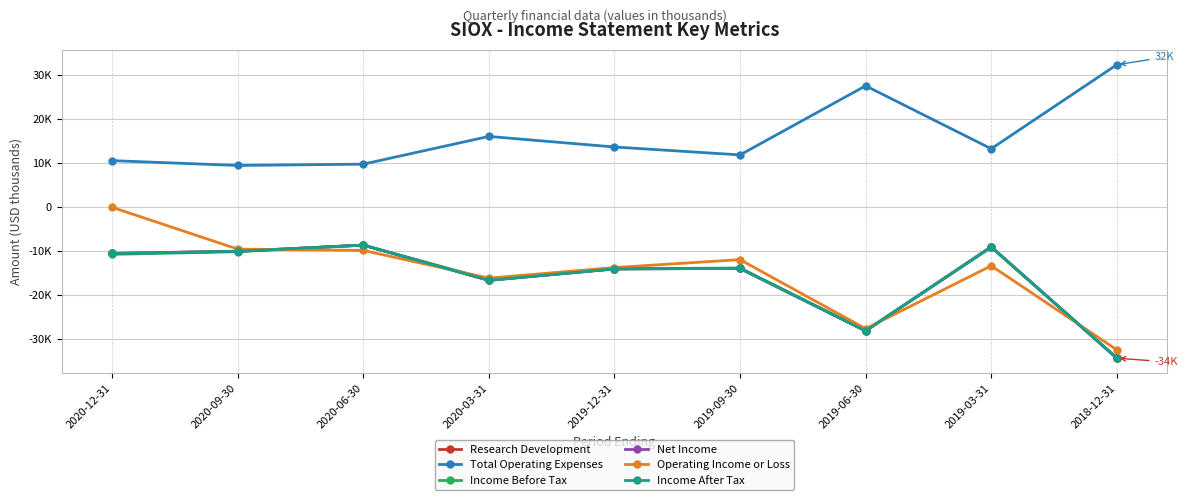

Reading right to left, list all the values displayed in this chart.

Research Development: 2018-12-31=-34300	2019-03-31=-9000	2019-06-30=-28100	2019-09-30=-13900	2019-12-31=-14000	2020-03-31=-16600	2020-06-30=-8600	2020-09-30=-10000	2020-12-31=-10500
Total Operating Expenses: 2018-12-31=32400	2019-03-31=13300	2019-06-30=27600	2019-09-30=11900	2019-12-31=13700	2020-03-31=16100	2020-06-30=9800	2020-09-30=9500	2020-12-31=10600
Income Before Tax: 2018-12-31=-34200	2019-03-31=-9100	2019-06-30=-28000	2019-09-30=-13800	2019-12-31=-14000	2020-03-31=-16400	2020-06-30=-8600	2020-09-30=-10100	2020-12-31=-10700
Net Income: 2018-12-31=-34300	2019-03-31=-9000	2019-06-30=-28100	2019-09-30=-13900	2019-12-31=-14000	2020-03-31=-16600	2020-06-30=-8600	2020-09-30=-10000	2020-12-31=-10500
Operating Income or Loss: 2018-12-31=-32400	2019-03-31=-13300	2019-06-30=-27600	2019-09-30=-11900	2019-12-31=-13700	2020-03-31=-16100	2020-06-30=-9800	2020-09-30=-9500	2020-12-31=0
Income After Tax: 2018-12-31=-34300	2019-03-31=-9000	2019-06-30=-28100	2019-09-30=-13900	2019-12-31=-14000	2020-03-31=-16600	2020-06-30=-8600	2020-09-30=-10000	2020-12-31=-10500